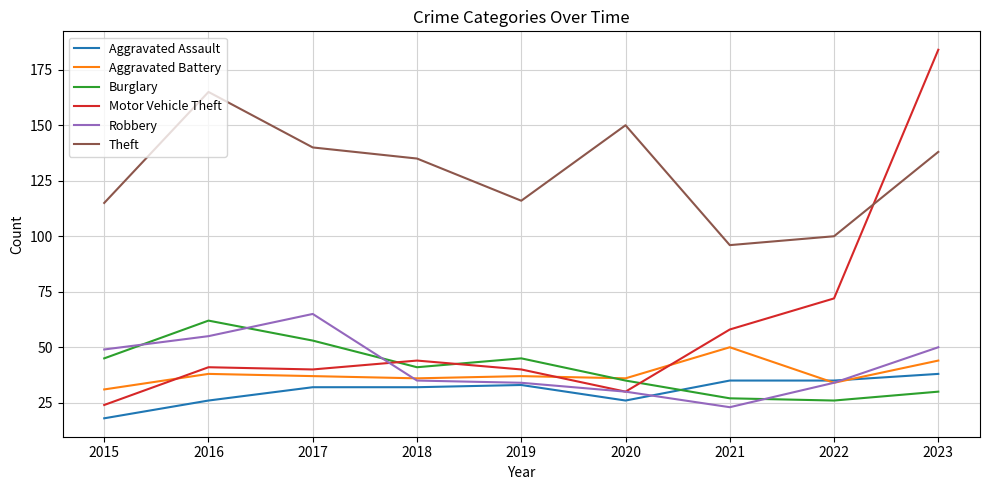

How many categories are shown in the chart?

9